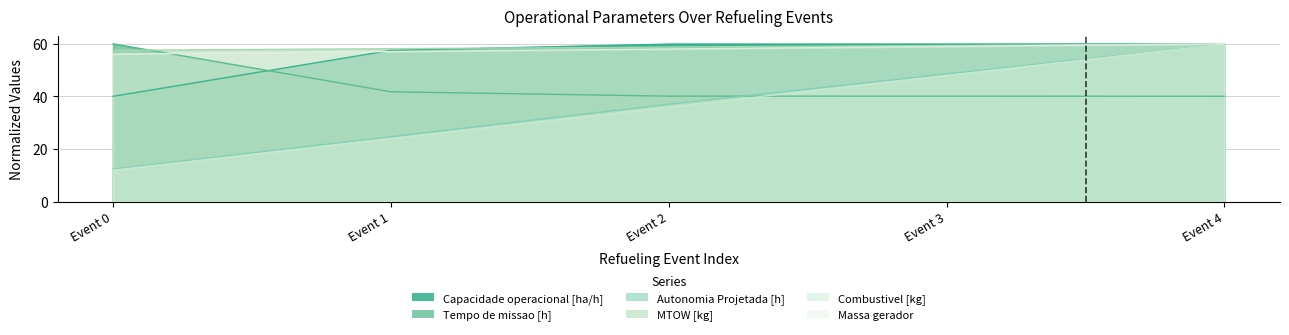

At Event 4, list the series in order from smallest to largest.

Tempo de missao [h], Capacidade operacional [ha/h], Autonomia Projetada [h], MTOW [kg], Combustivel [kg], Massa gerador